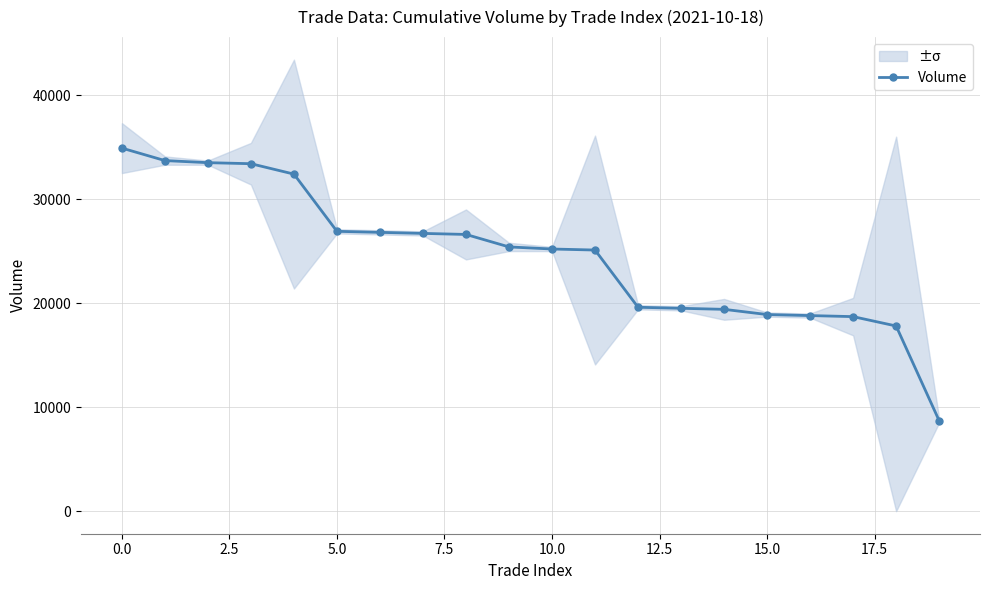

How many lines are shown in the chart?

1